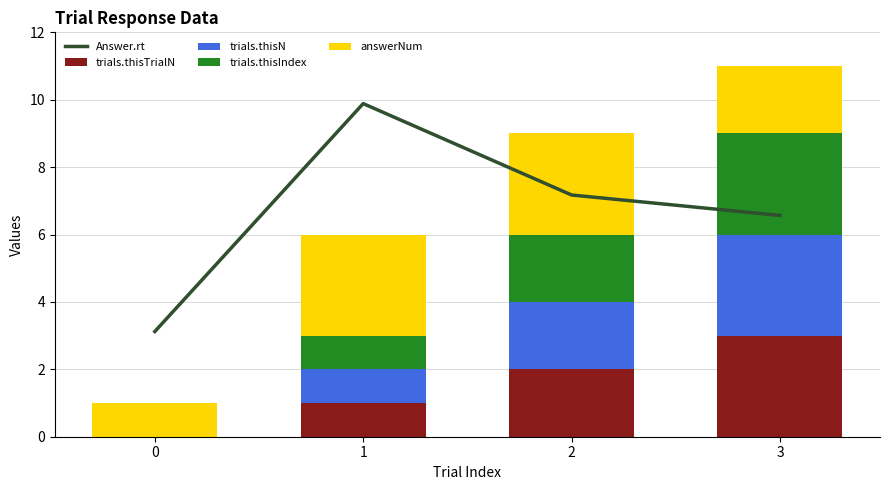

Is it true that trials.thisTrialN equals 3.4 at 2?

False